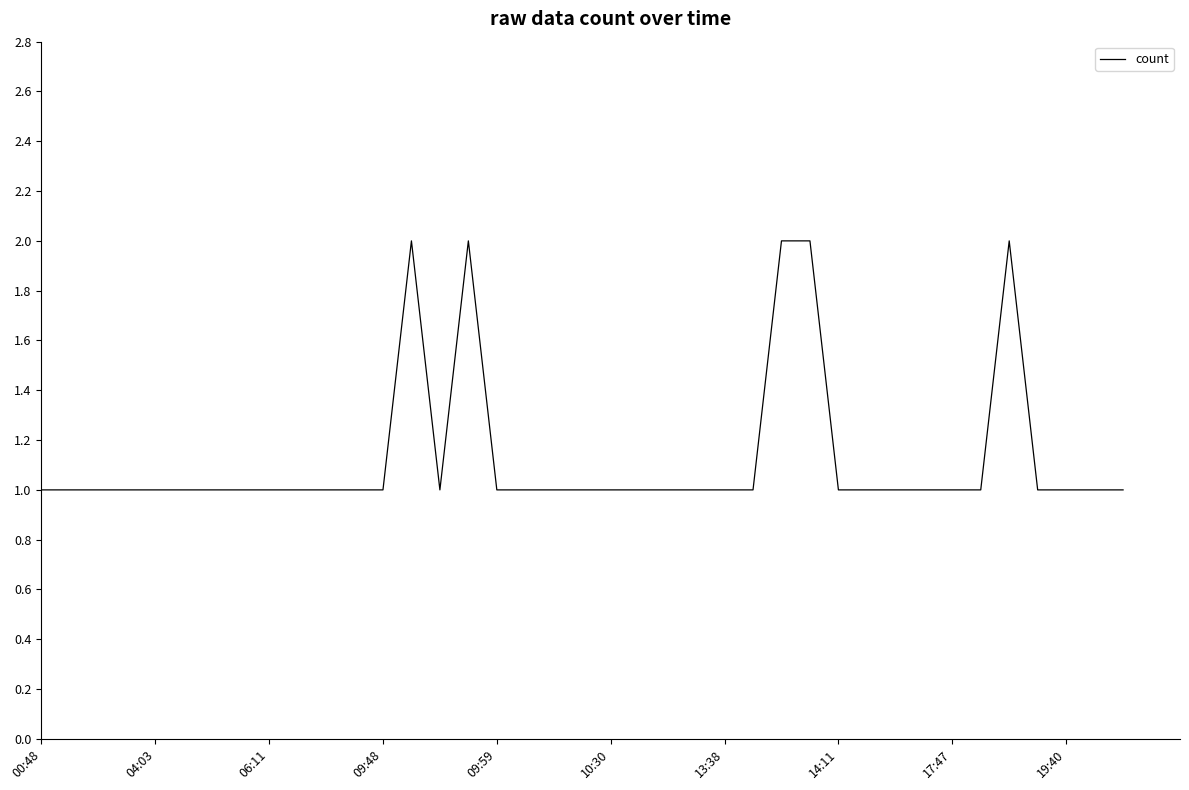

How many lines are shown in the chart?

1